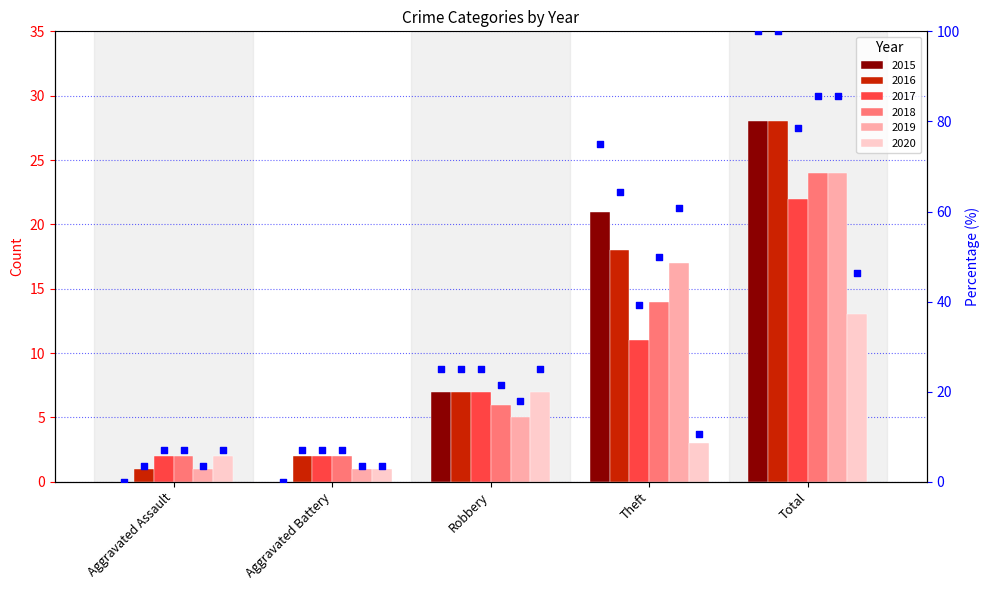

What is the change in value from Robbery to Theft?

+50